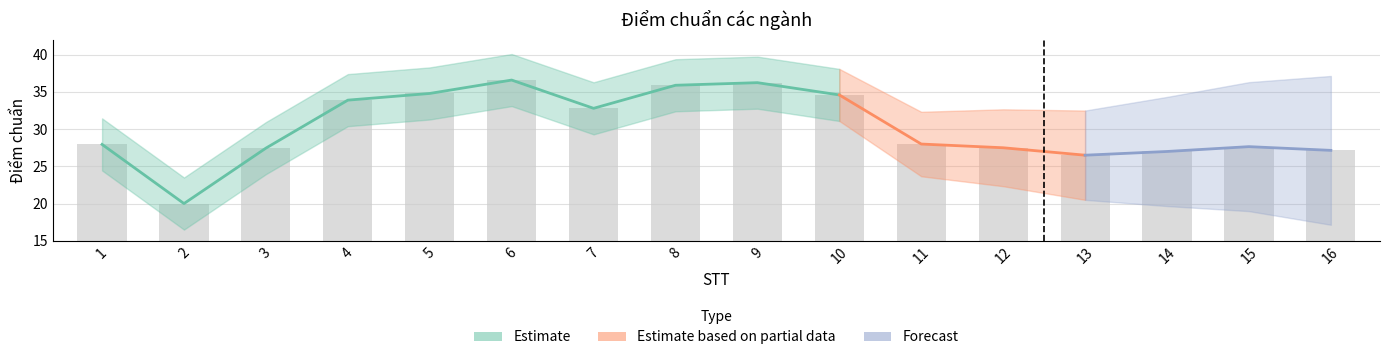

True or false: the data shows 47.6 at 3.

False